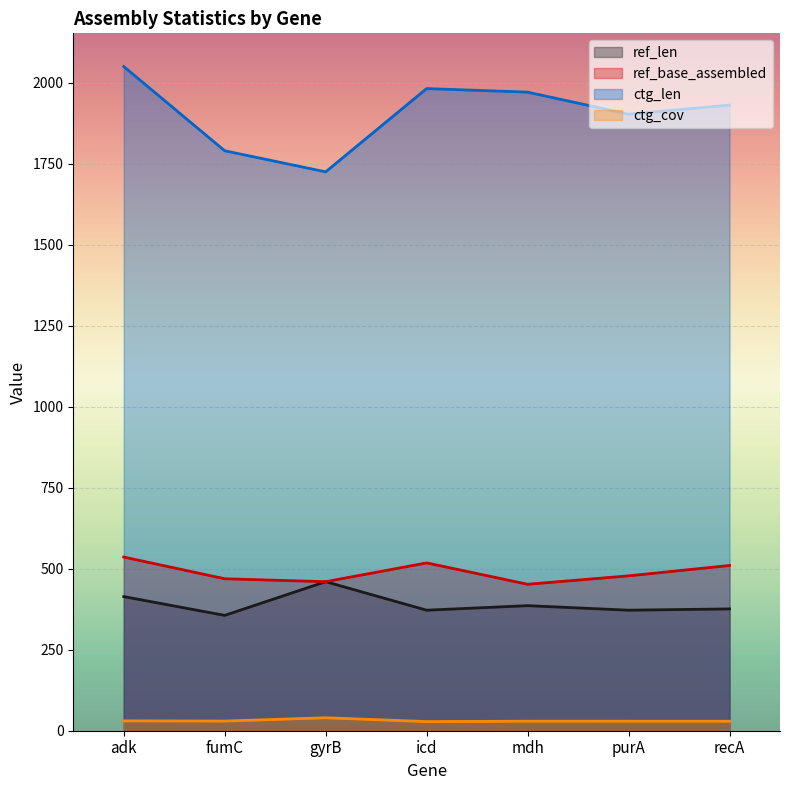

What is the sum of all ctg_cov values?

216.4